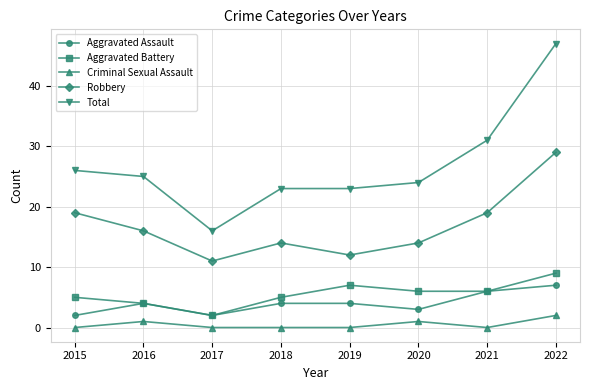

Which series has the largest range (max minus min)?

Total